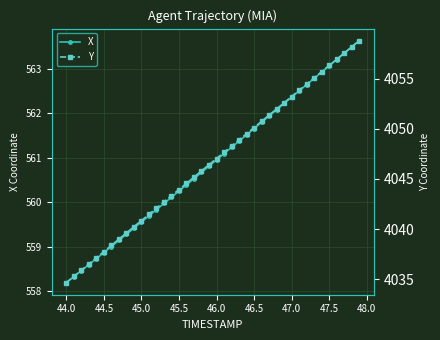

True or false: X has more than 0 points higher than both neighbors.

False